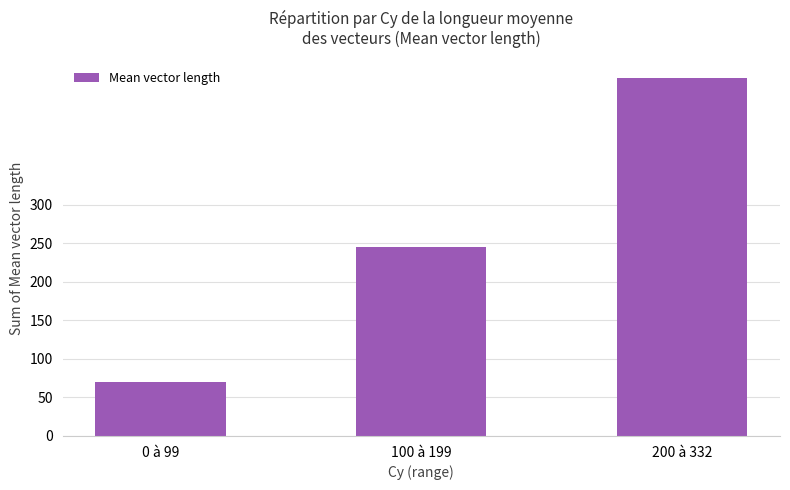

What is the value of the 2nd bar from the left?

244.9